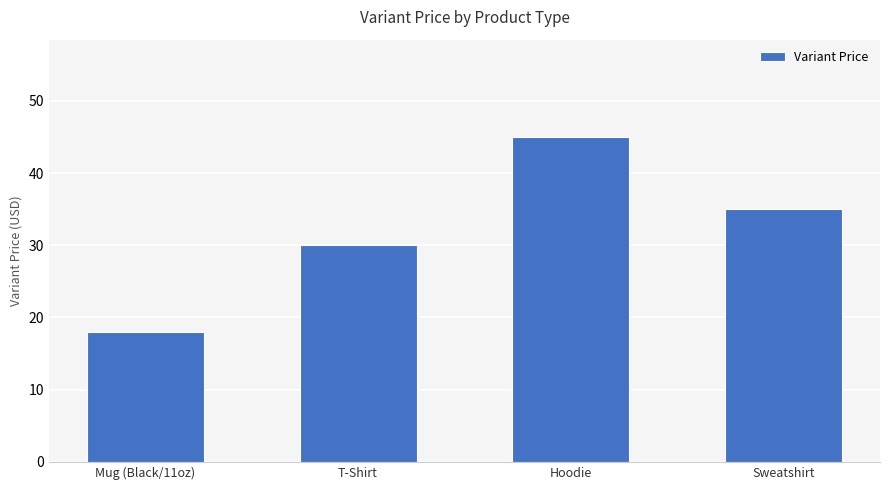

What is the change in value from Mug (Black/11oz) to T-Shirt?

+12.0